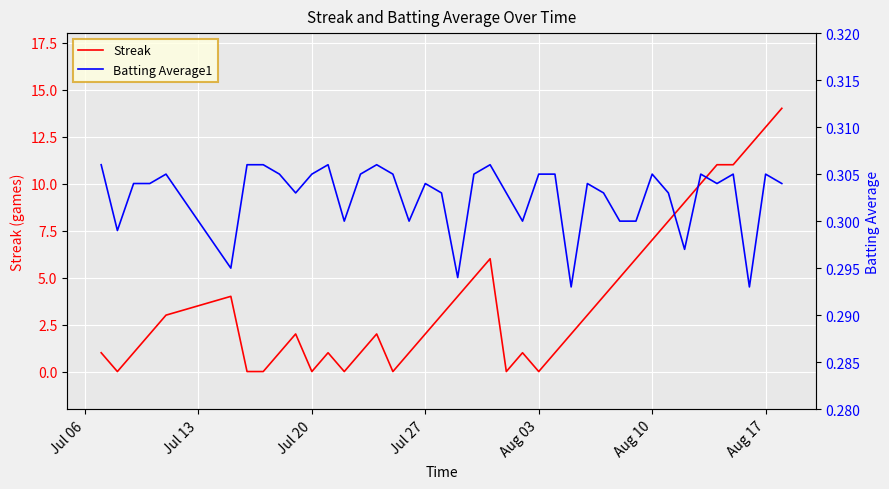

What is the average value of the Batting Average1 series?

0.3